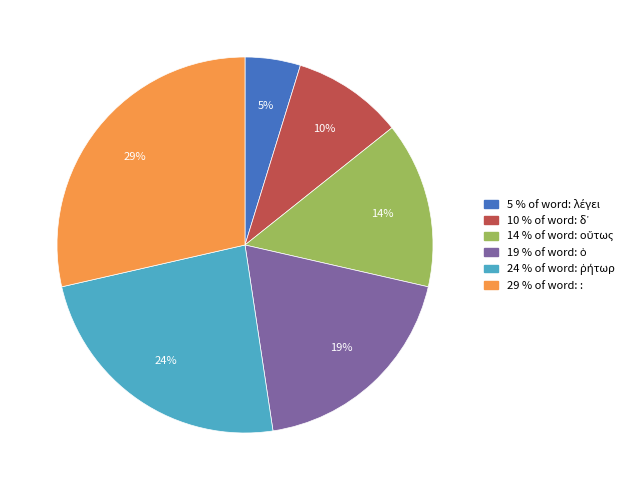

True or false: 29 % of word: : accounts for 20% of the total.

False